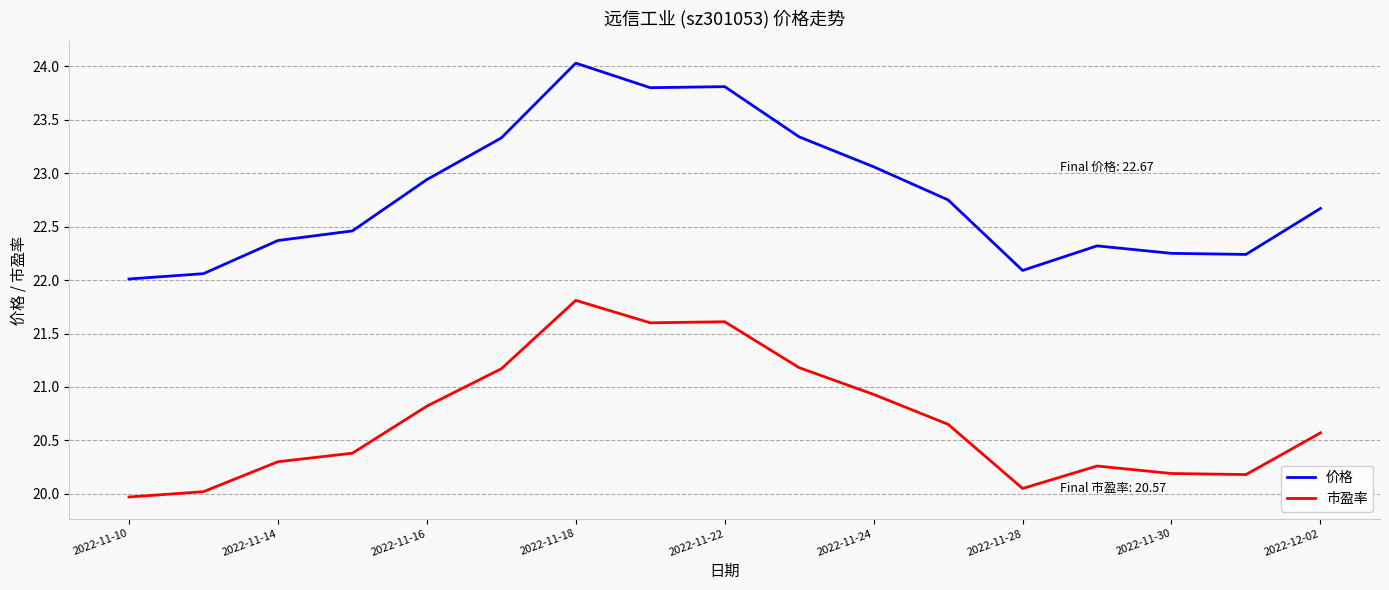

Which series has the largest range (max minus min)?

价格